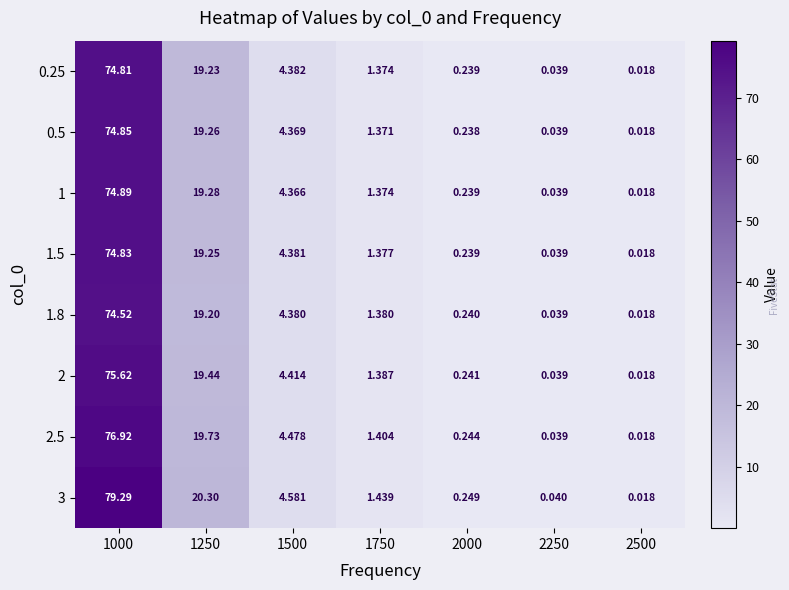

Is the value of 3 at 1750 greater than the value of 2.5 at 2500?

Yes